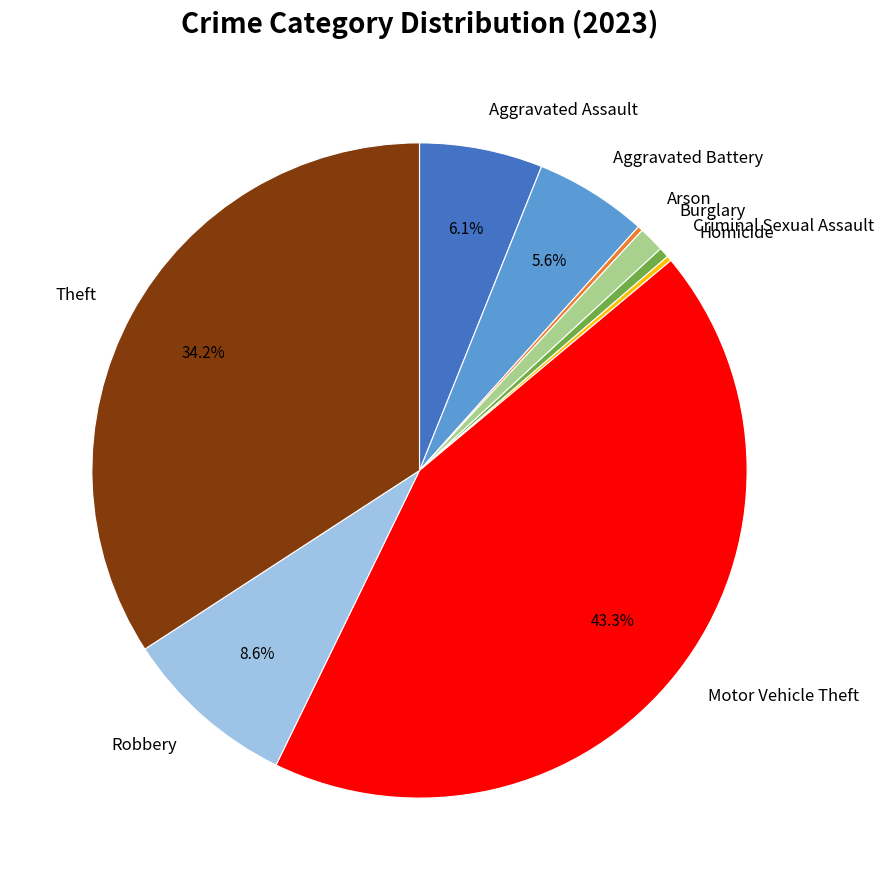

Do Burglary and Criminal Sexual Assault together represent more than half of the pie?

No